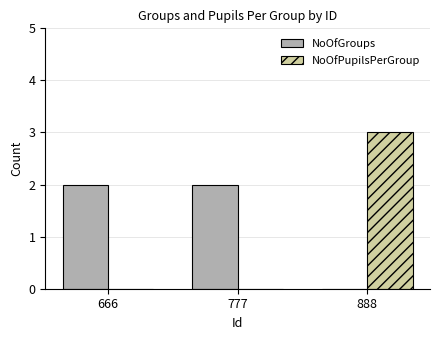

How many NoOfPupilsPerGroup values are between 0 and 3?

3